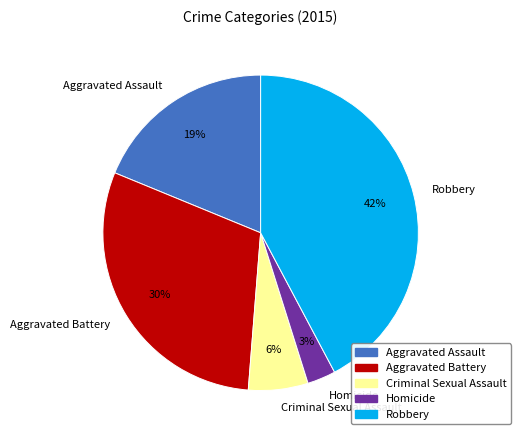

Rank the categories by value from lowest to highest.

Homicide, Criminal Sexual Assault, Aggravated Assault, Aggravated Battery, Robbery